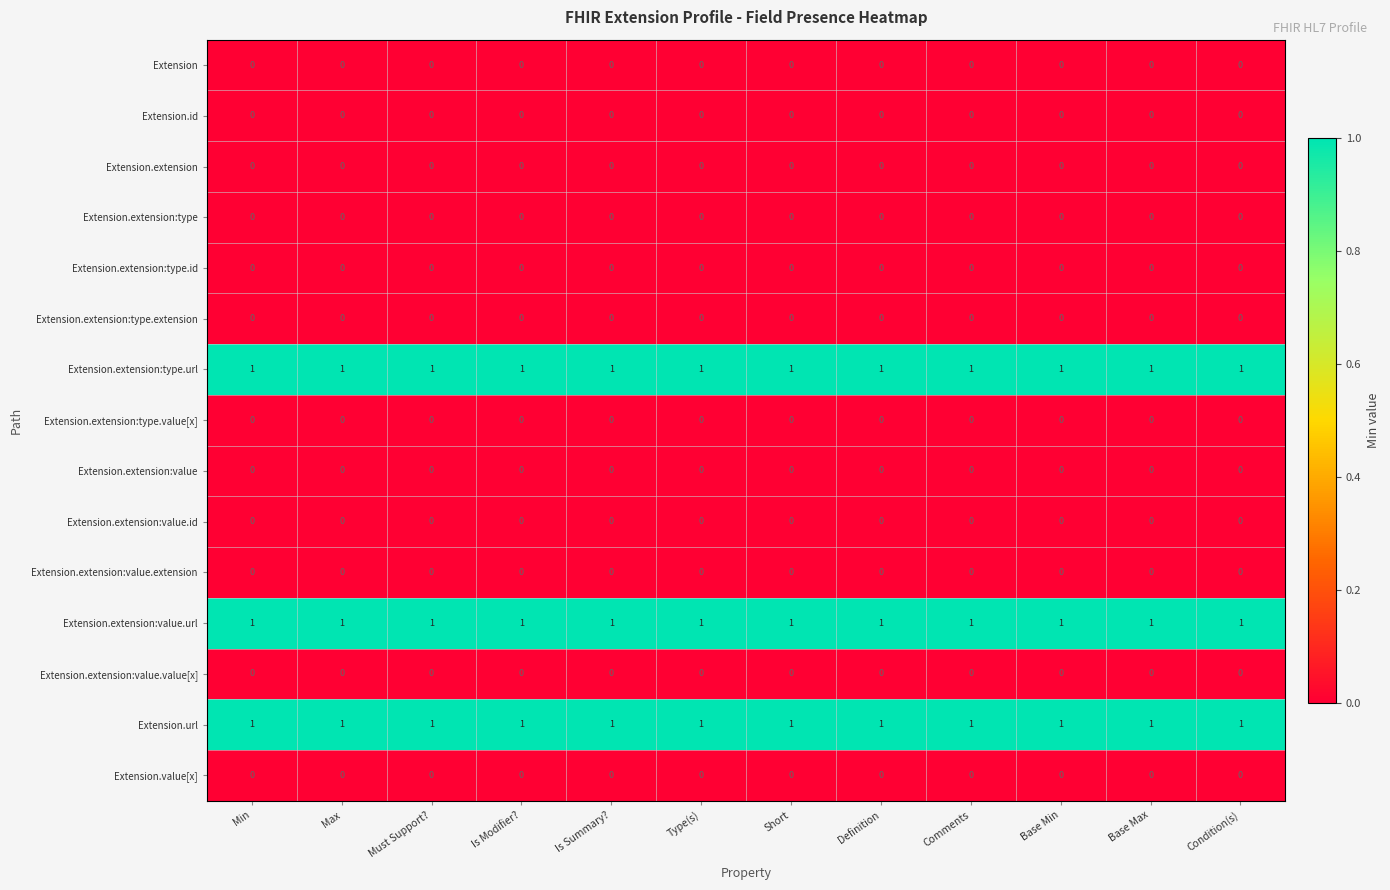

What is the total value across all series at Short?

3